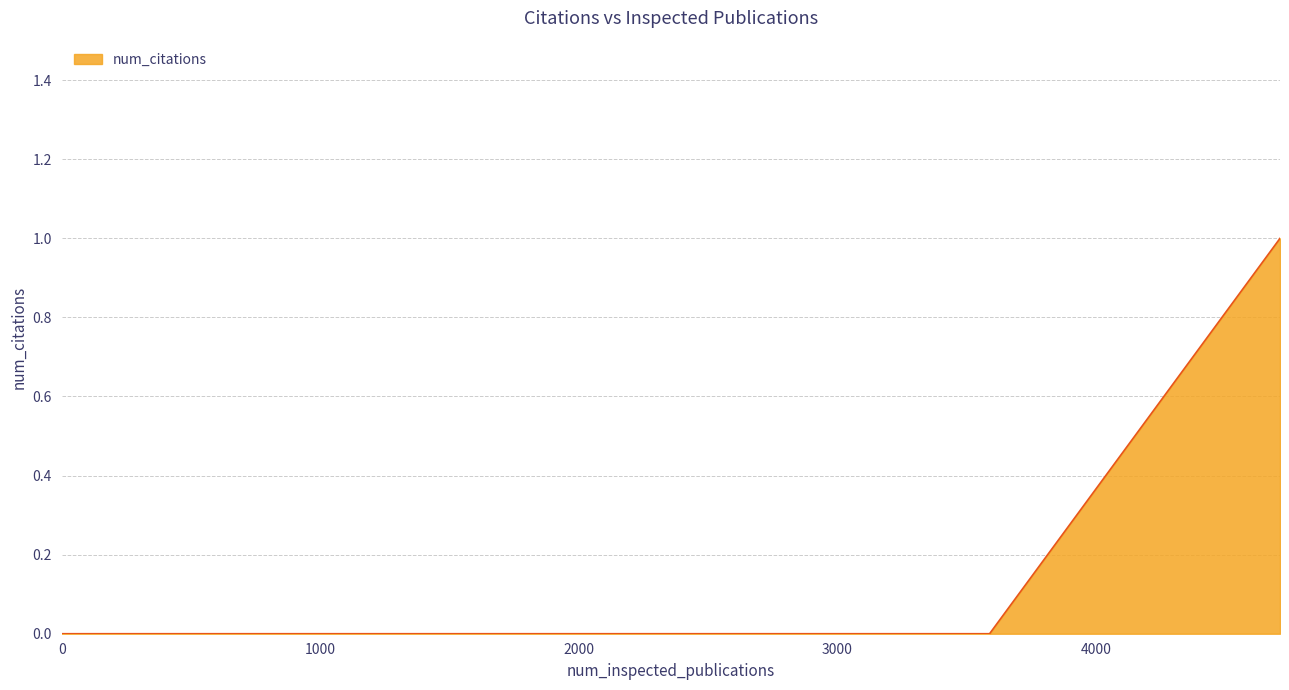

True or false: the data has more than 1 interior local peaks.

False